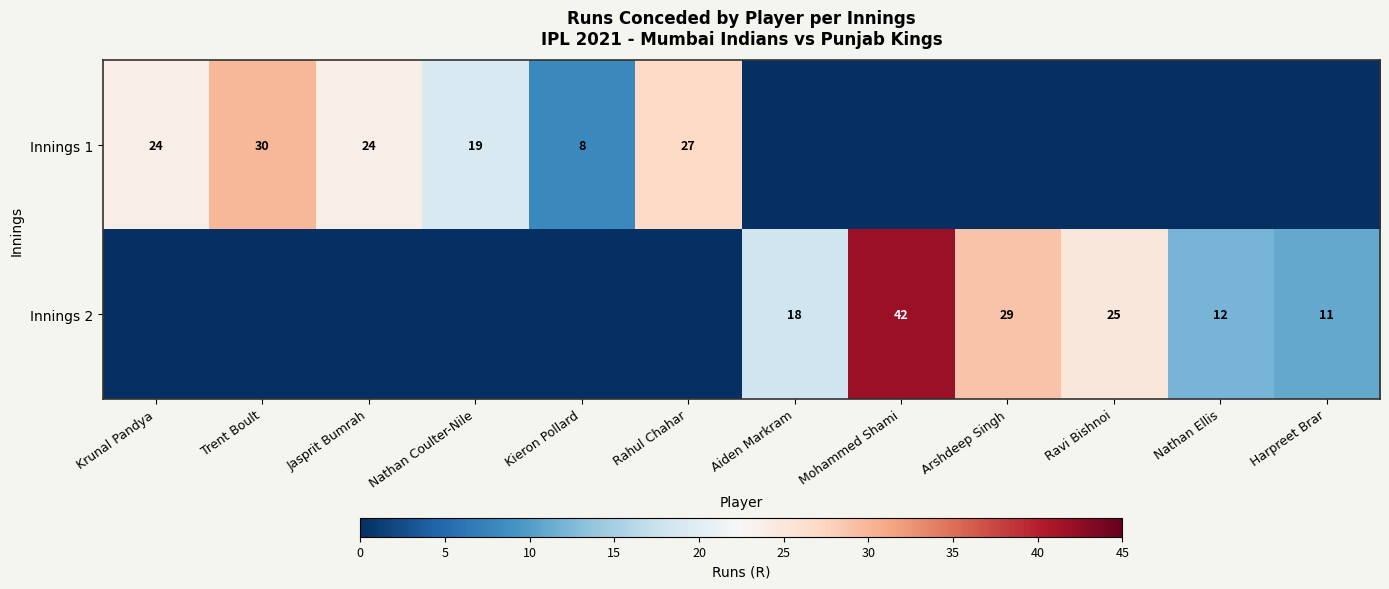

Which category has the highest value across all series?

Mohammed Shami